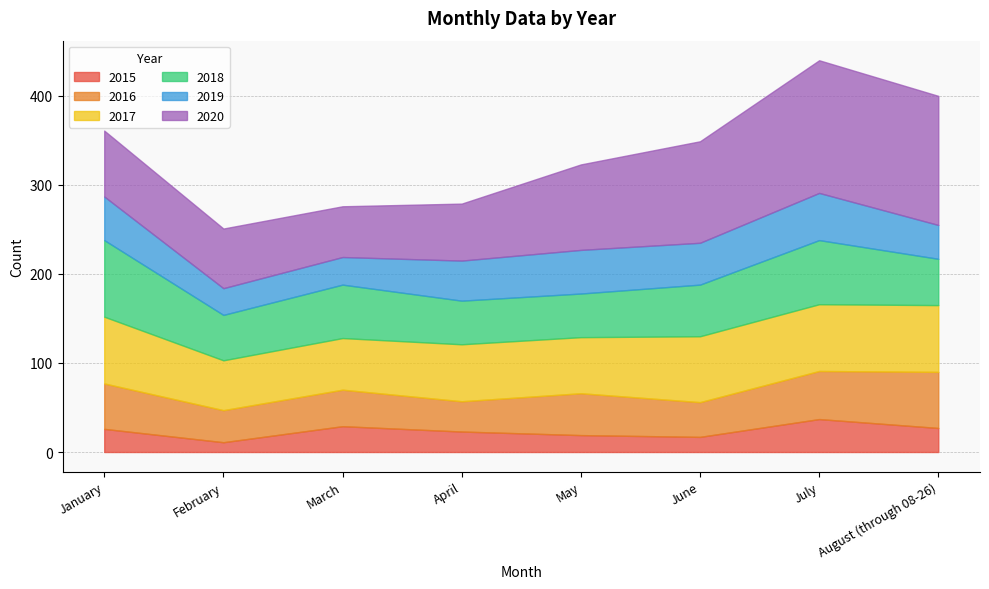

True or false: 2015 has more than 1 interior local peaks.

True